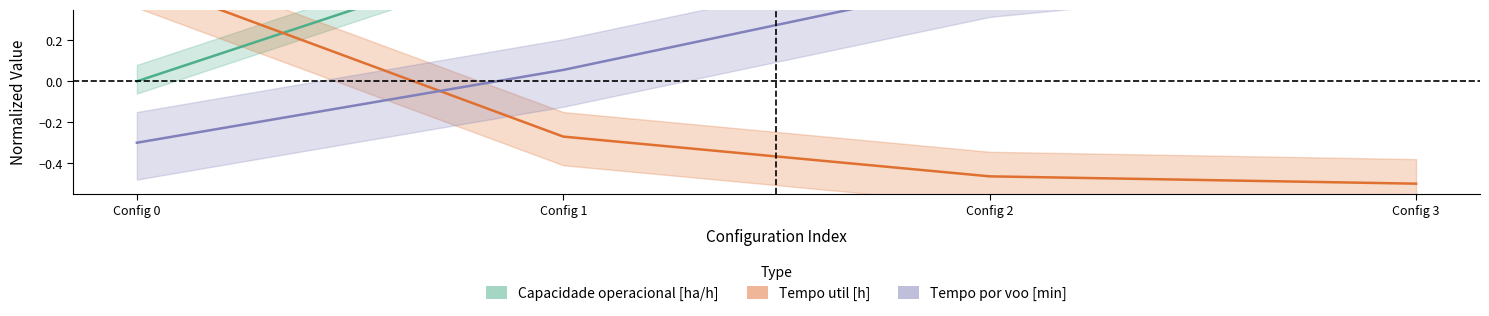

Between which two adjacent categories do Tempo util [h] and Capacidade operacional [ha/h] first intersect?

Config 0 and Config 1